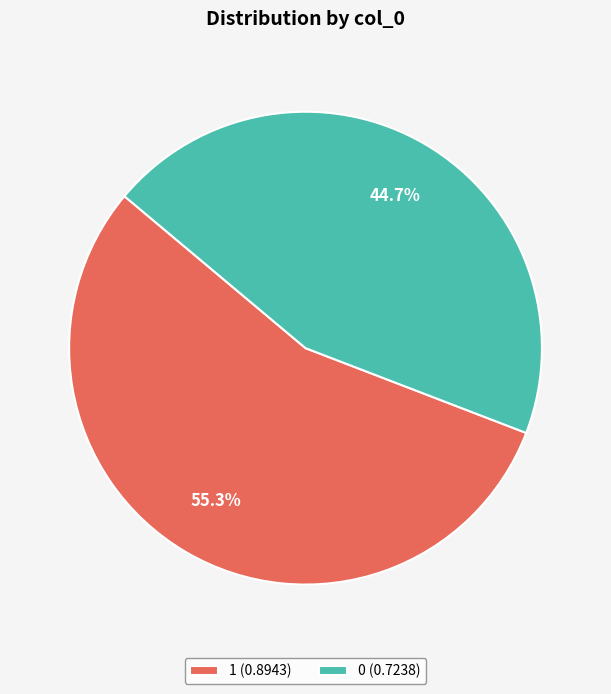

To the nearest percent, what portion does 1 represent?

55%